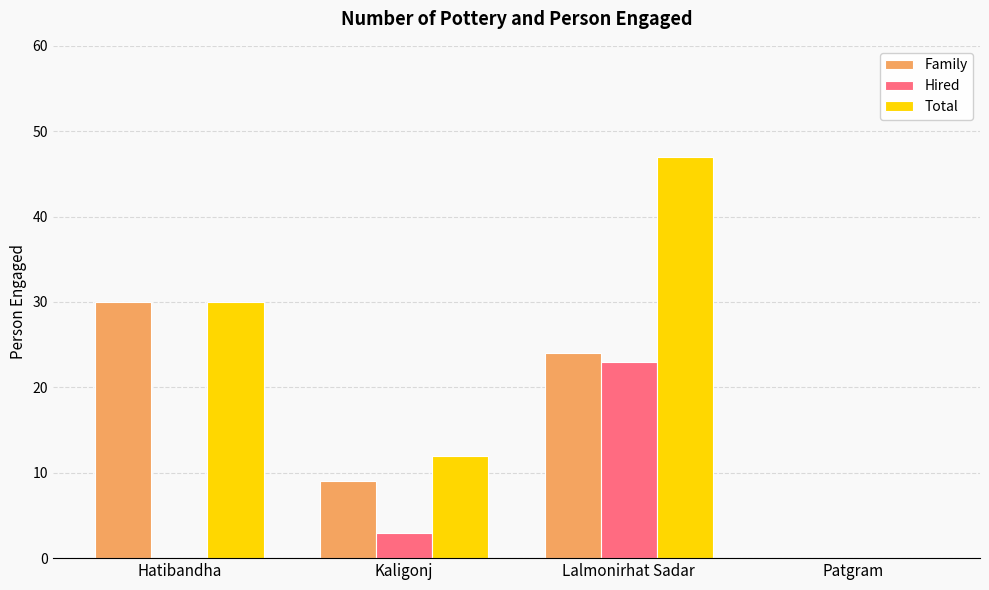

What is the sum of the Family values at Patgram and Hatibandha?

30